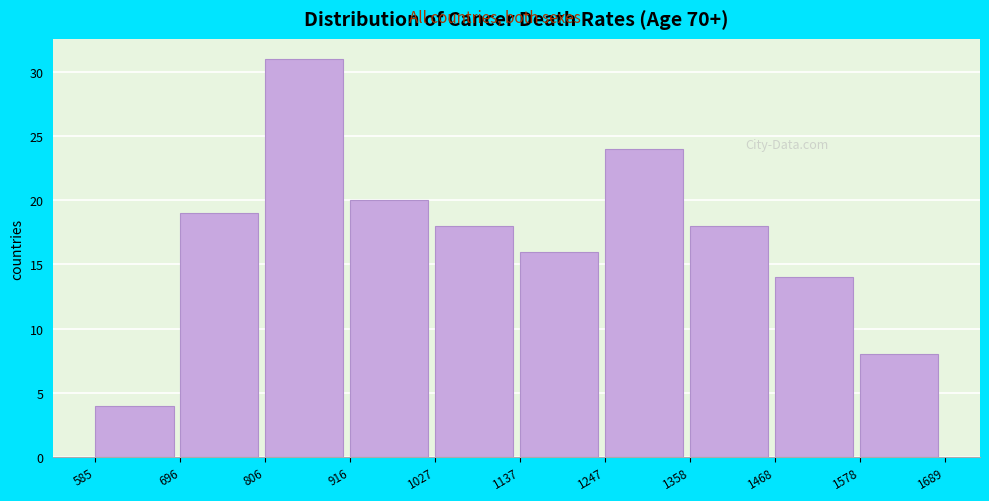

Which range on the x-axis has the tallest bar?

806 to 916